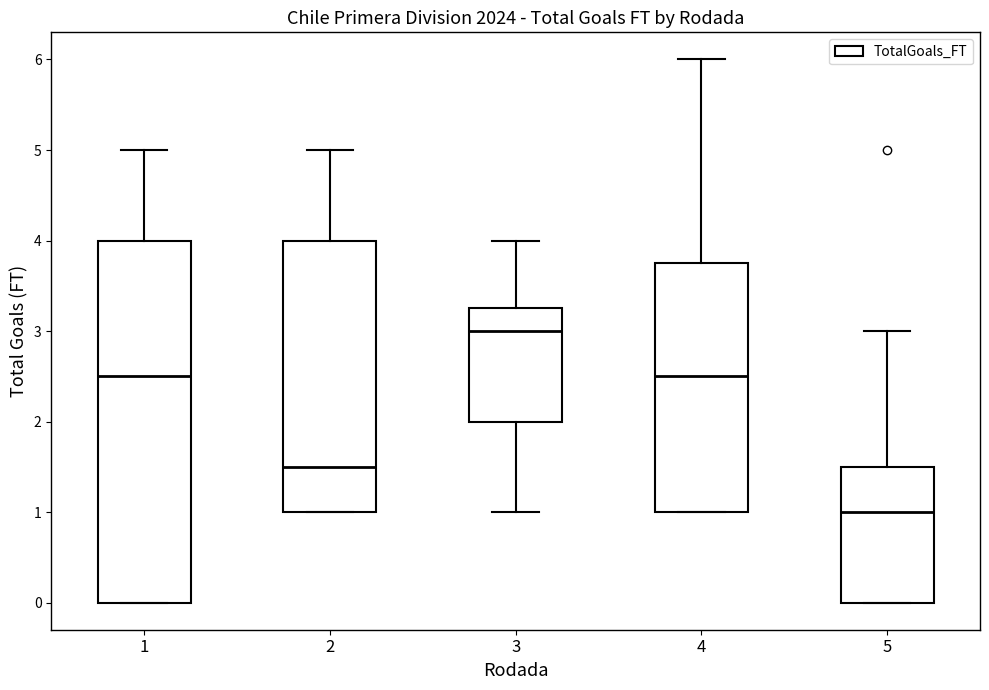

Reading left to right, transcribe this box plot: for each box, give where its median line is, the range the box spans, and where its two whiskers end, as read against the y-axis. The values are not printed on the chart, so give them approximately, as read against the axis.

1: median 2.5, box 0.0 to 4.0, whiskers 0.0 to 5.0
2: median 1.5, box 1.0 to 4.0, whiskers 1.0 to 5.0
3: median 3.0, box 2.0 to 3.3, whiskers 1.0 to 4.0
4: median 2.5, box 1.0 to 3.8, whiskers 1.0 to 6.0
5: median 1.0, box 0.0 to 1.5, whiskers 0.0 to 3.0